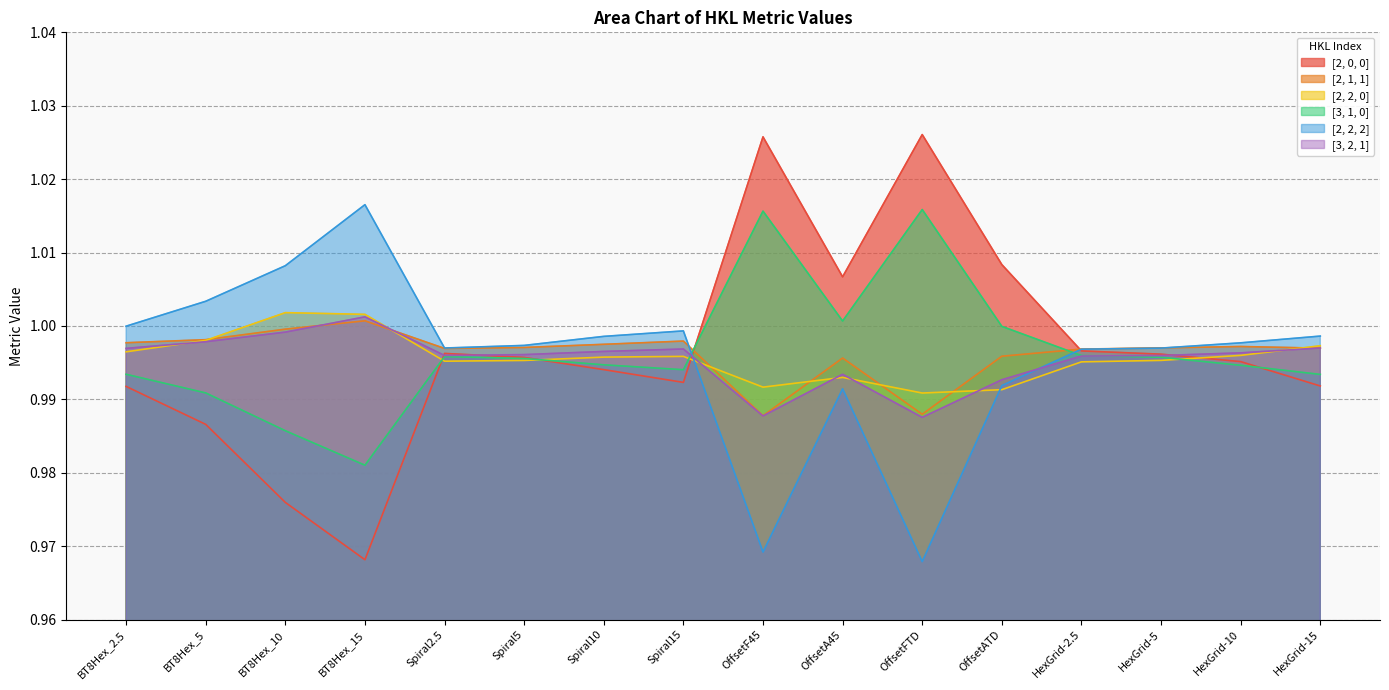

Is the value of [3, 2, 1] at OffsetA45 greater than the value of [3, 1, 0] at Spiral10?

No